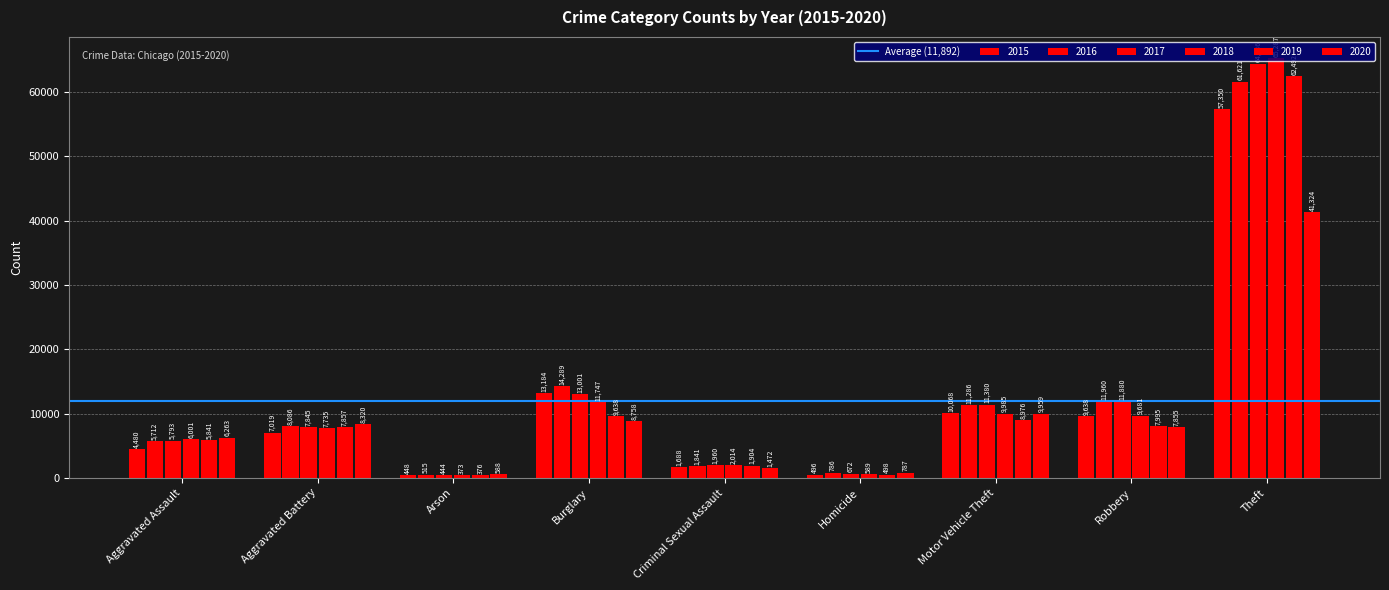

How many series are shown in this chart?

6